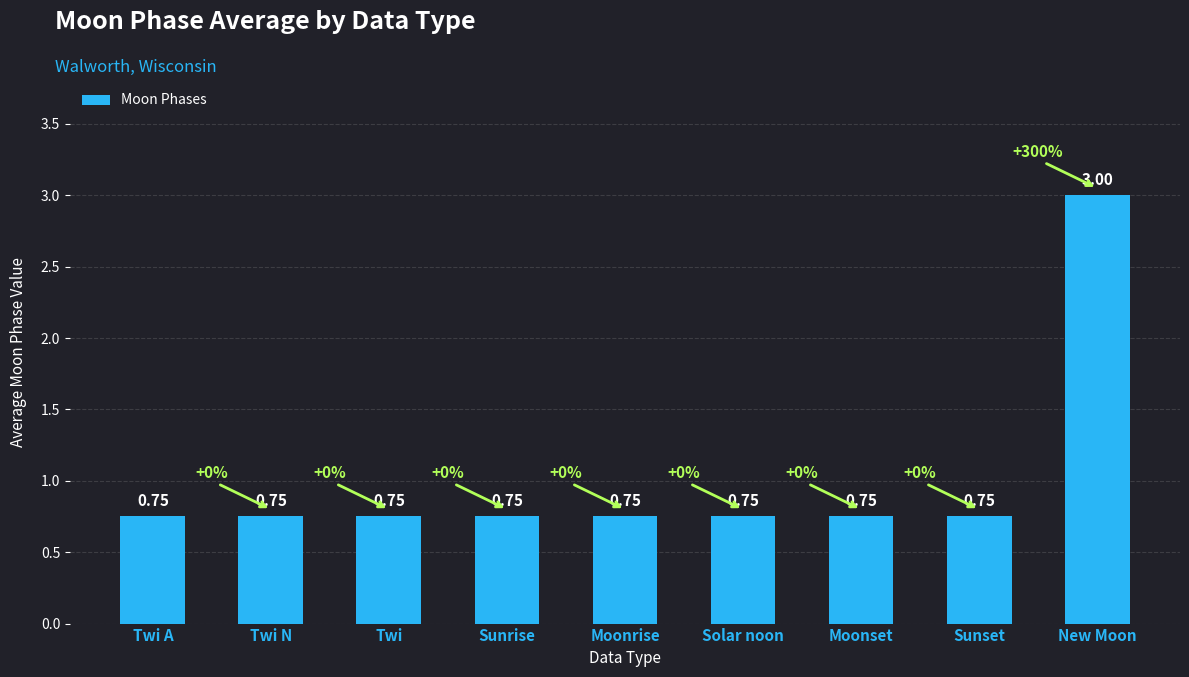

What is the label of the 1st bar from the left?

Twi A